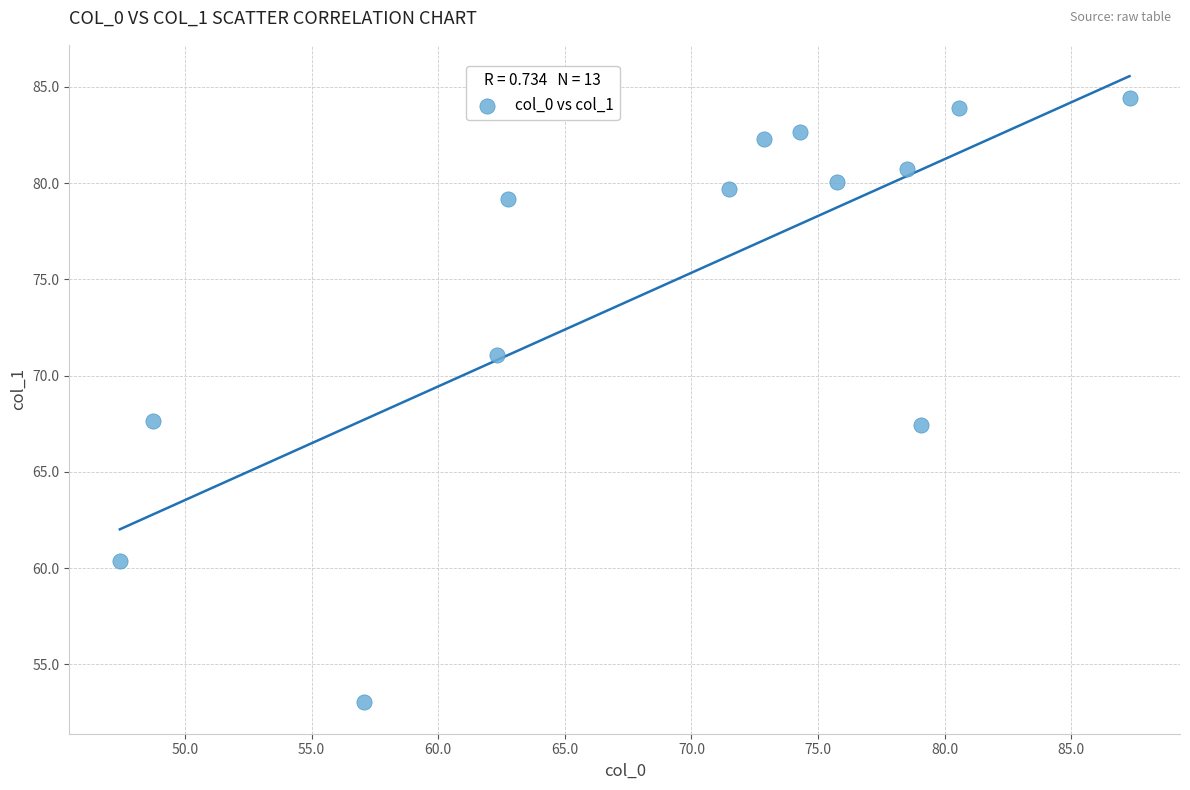

What is the range of X values (max minus min)?

39.9